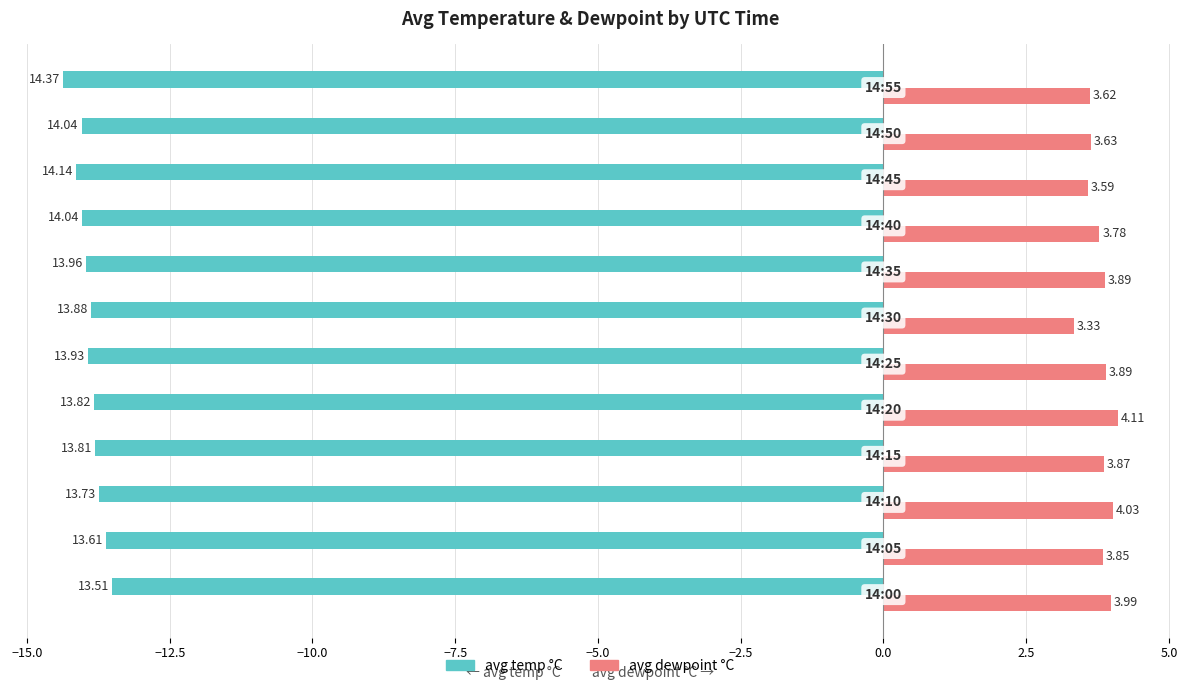

At how many categories does at least one series exceed 2?

12